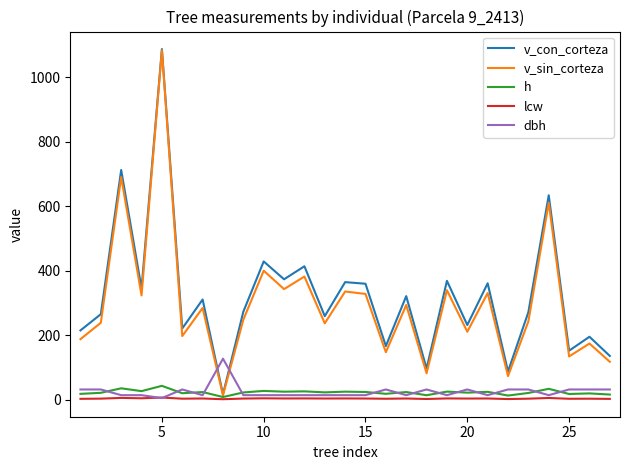

Count the number of categories in the chart.

27